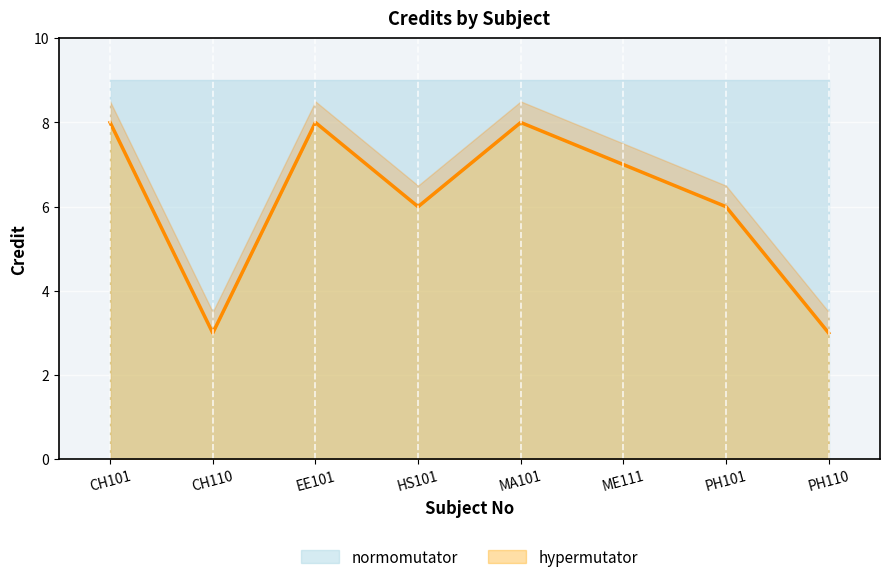

What is the minimum value for hypermutator?

3